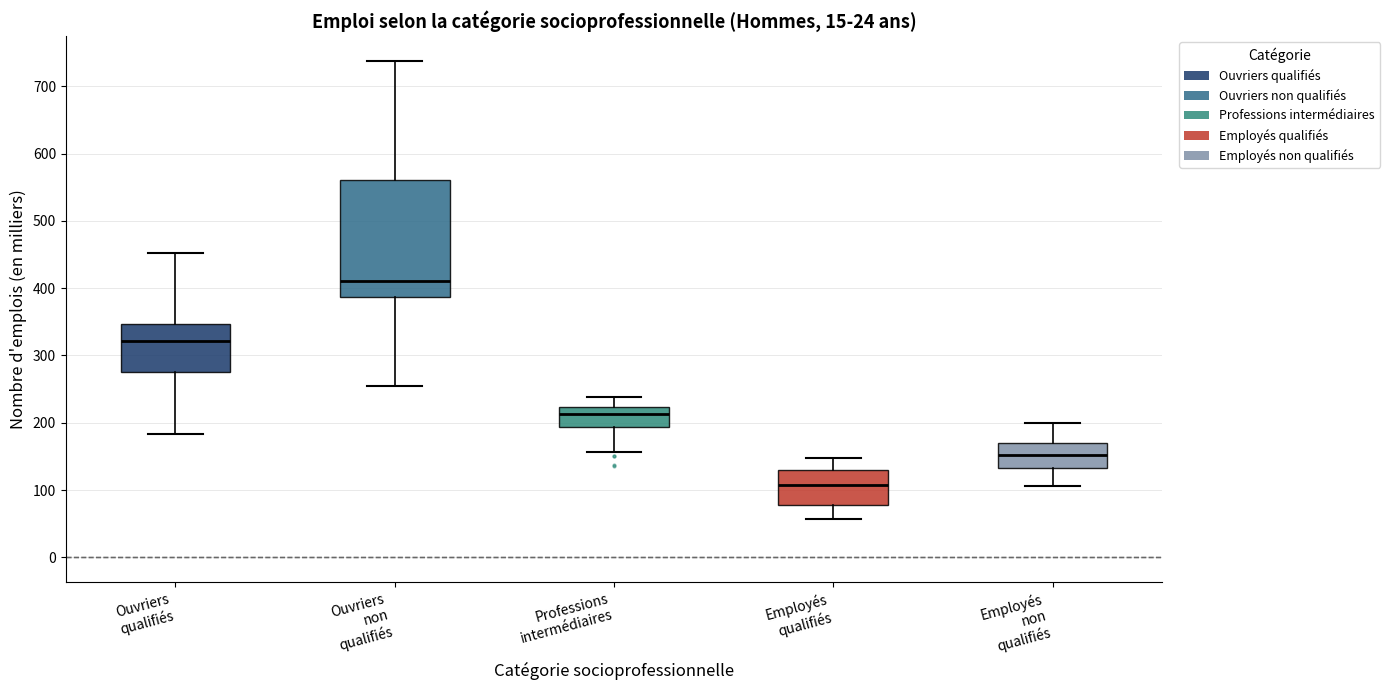

Reading left to right, transcribe this box plot: for each box, give where its median line is, the range the box spans, and where its two whiskers end, as read against the y-axis. The values are not printed on the chart, so give them approximately, as read against the axis.

Ouvriers qualifiés: median 320, box 280 to 350, whiskers 180 to 450
Ouvriers non qualifiés: median 410, box 390 to 560, whiskers 250 to 740
Professions intermédiaires: median 210, box 190 to 220, whiskers 160 to 240
Employés qualifiés: median 110, box 80 to 130, whiskers 60 to 150
Employés non qualifiés: median 150, box 130 to 170, whiskers 110 to 200